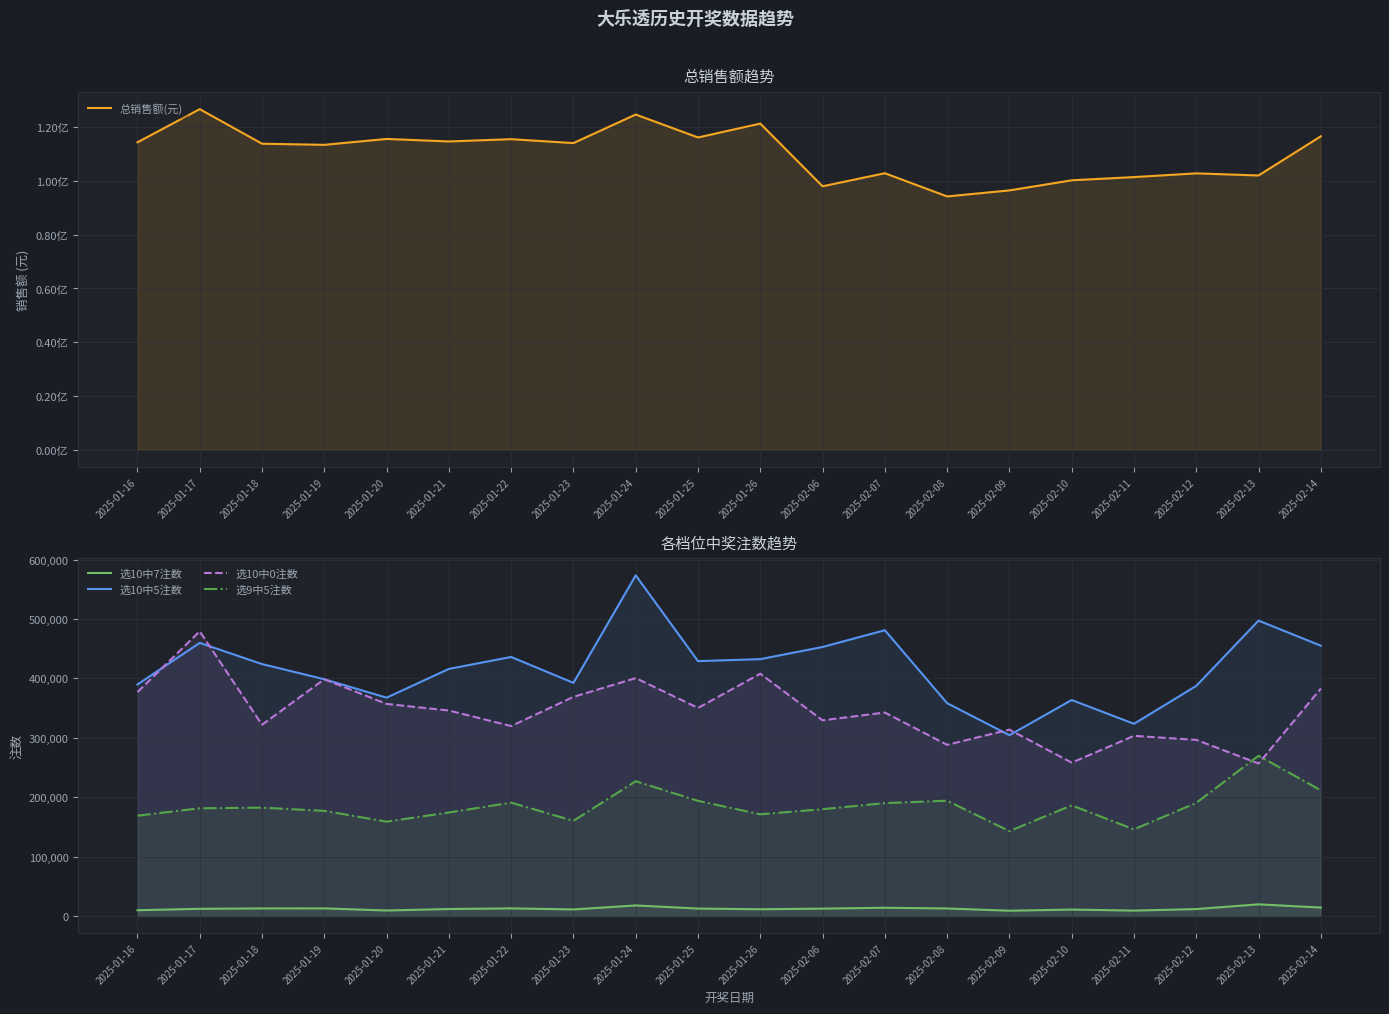

Reading right to left, list all the values displayed in this chart.

总销售额(元): 2025-02-14=116606956	2025-02-13=102033300	2025-02-12=102815082	2025-02-11=101431678	2025-02-10=100227258	2025-02-09=96480890	2025-02-08=94235950	2025-02-07=102866930	2025-02-06=98007724	2025-01-26=121326914	2025-01-25=116164582	2025-01-24=124702648	2025-01-23=114080030	2025-01-22=115534450	2025-01-21=114683150	2025-01-20=115619504	2025-01-19=113429784	2025-01-18=113836576	2025-01-17=126703274	2025-01-16=114364698
选10中7注数: 2025-02-14=14170	2025-02-13=19641	2025-02-12=11656	2025-02-11=9100	2025-02-10=10829	2025-02-09=8895	2025-02-08=12678	2025-02-07=13874	2025-02-06=12406	2025-01-26=11361	2025-01-25=12511	2025-01-24=17768	2025-01-23=11069	2025-01-22=12834	2025-01-21=11738	2025-01-20=9281	2025-01-19=12808	2025-01-18=12759	2025-01-17=12106	2025-01-16=9718
选10中5注数: 2025-02-14=454990	2025-02-13=497216	2025-02-12=387330	2025-02-11=323508	2025-02-10=363574	2025-02-09=304360	2025-02-08=358222	2025-02-07=481029	2025-02-06=452816	2025-01-26=432324	2025-01-25=429030	2025-01-24=573373	2025-01-23=392404	2025-01-22=436019	2025-01-21=415914	2025-01-20=367505	2025-01-19=398488	2025-01-18=424048	2025-01-17=459720	2025-01-16=389699
选10中0注数: 2025-02-14=382865	2025-02-13=256652	2025-02-12=296473	2025-02-11=303233	2025-02-10=258157	2025-02-09=313736	2025-02-08=288090	2025-02-07=342485	2025-02-06=329367	2025-01-26=407876	2025-01-25=350256	2025-01-24=400465	2025-01-23=368844	2025-01-22=319733	2025-01-21=345886	2025-01-20=356993	2025-01-19=398499	2025-01-18=321863	2025-01-17=479151	2025-01-16=376848
选9中5注数: 2025-02-14=211580	2025-02-13=269751	2025-02-12=190403	2025-02-11=145860	2025-02-10=186245	2025-02-09=142873	2025-02-08=194067	2025-02-07=190017	2025-02-06=179813	2025-01-26=171211	2025-01-25=193841	2025-01-24=226867	2025-01-23=160227	2025-01-22=190839	2025-01-21=174252	2025-01-20=158809	2025-01-19=176986	2025-01-18=182413	2025-01-17=181324	2025-01-16=168857